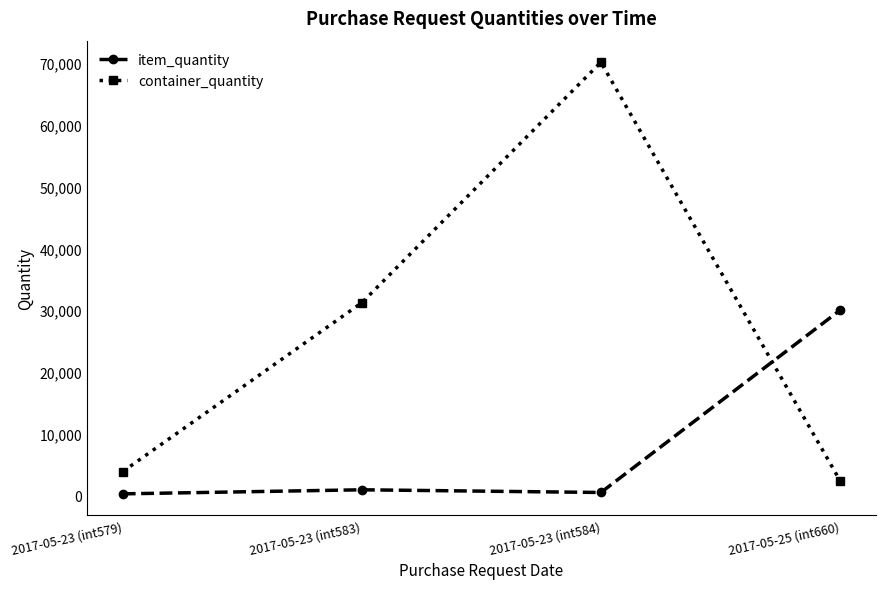

Between which two adjacent categories do container_quantity and item_quantity first intersect?

2017-05-23 (int584) and 2017-05-25 (int660)